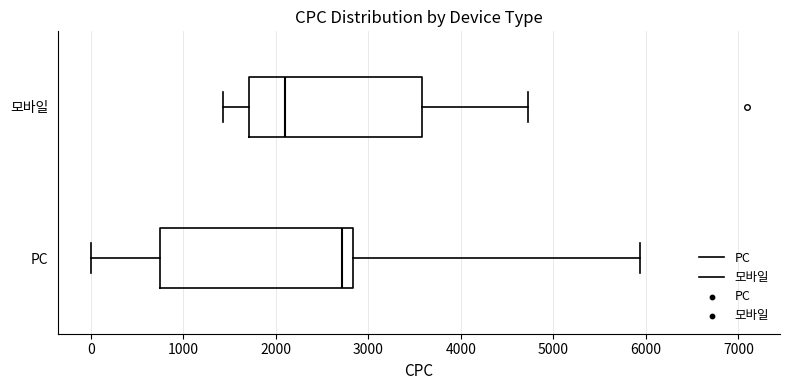

Where is the left edge of the box for PC on the x-axis? The values are not printed on the chart, so give them approximately, as read against the axis.

800